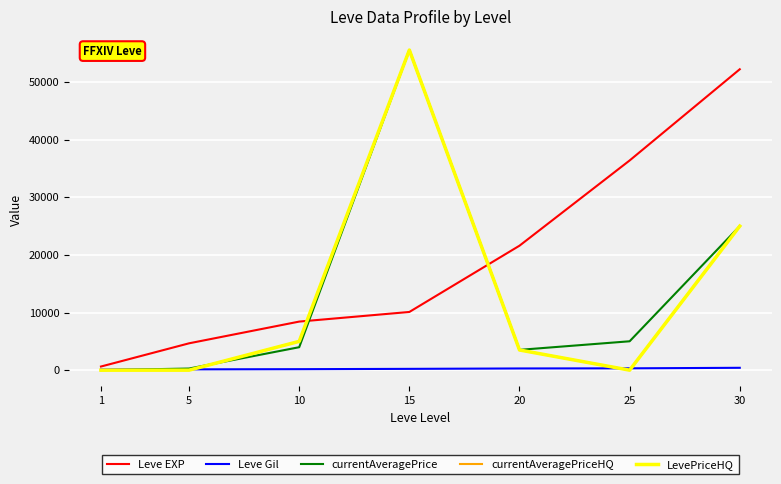

True or false: currentAveragePriceHQ and Leve EXP intersect in this chart.

True